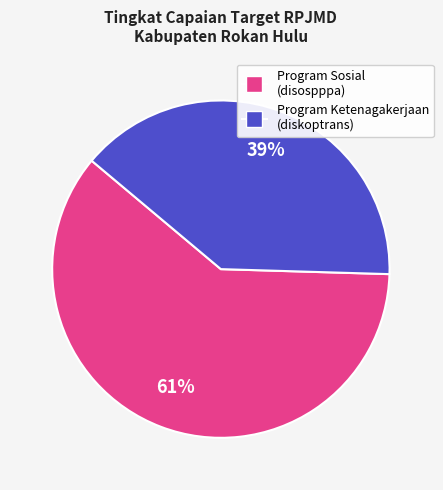

To the nearest percent, what is the average slice percentage?

50%